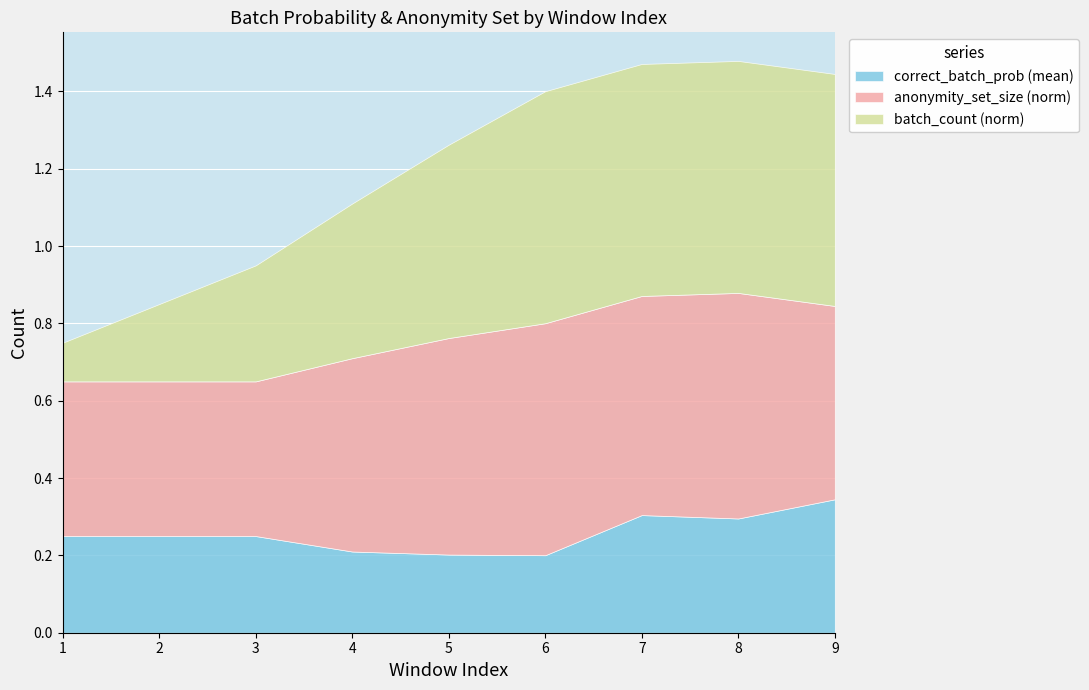

Is it true that correct_batch_prob (mean) equals 0.1 at 6?

False